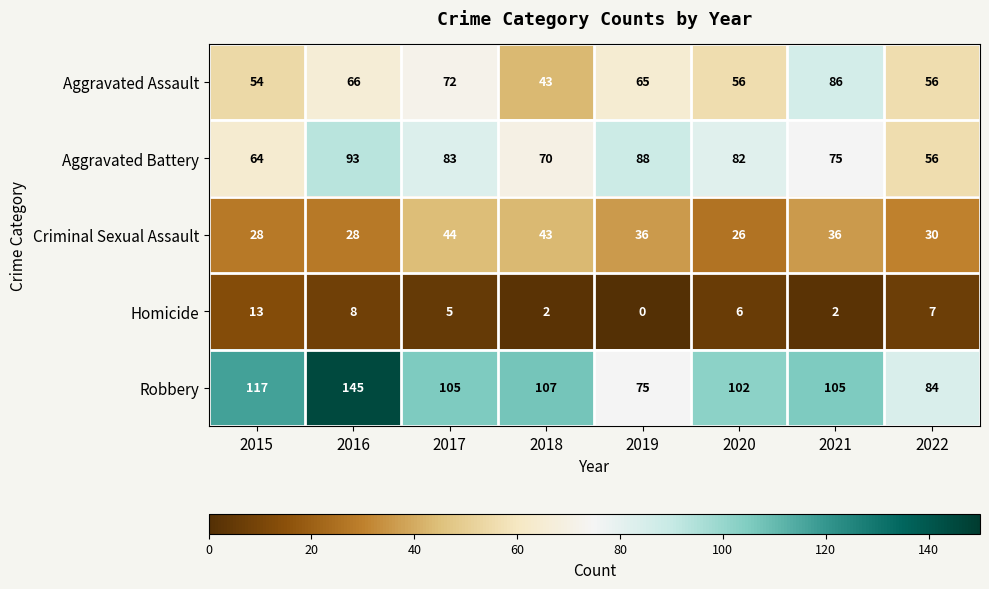

What is the difference between the Criminal Sexual Assault values at 2016 and 2021?

8